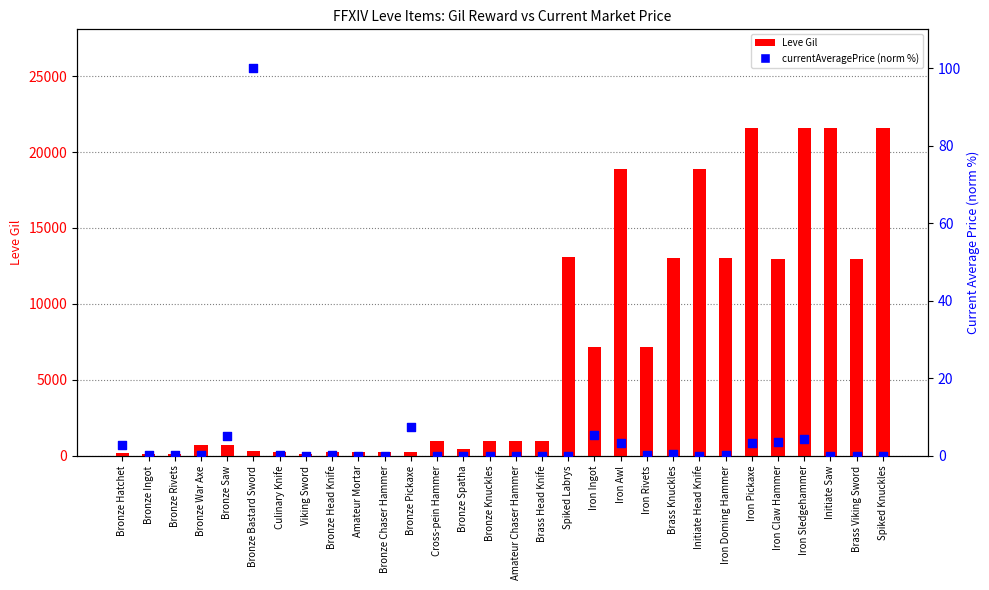

What are all the series names shown in the legend?

Leve Gil, currentAveragePrice (norm %)